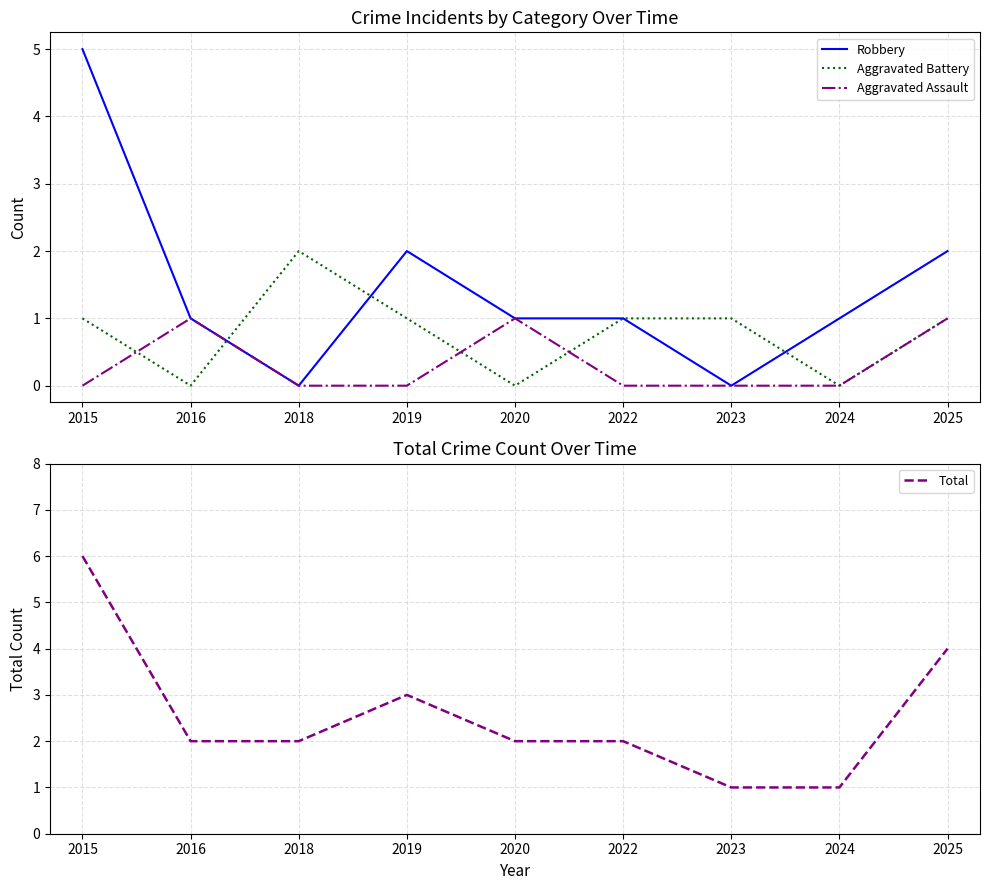

Is it true that Total equals 2 at 2020?

True